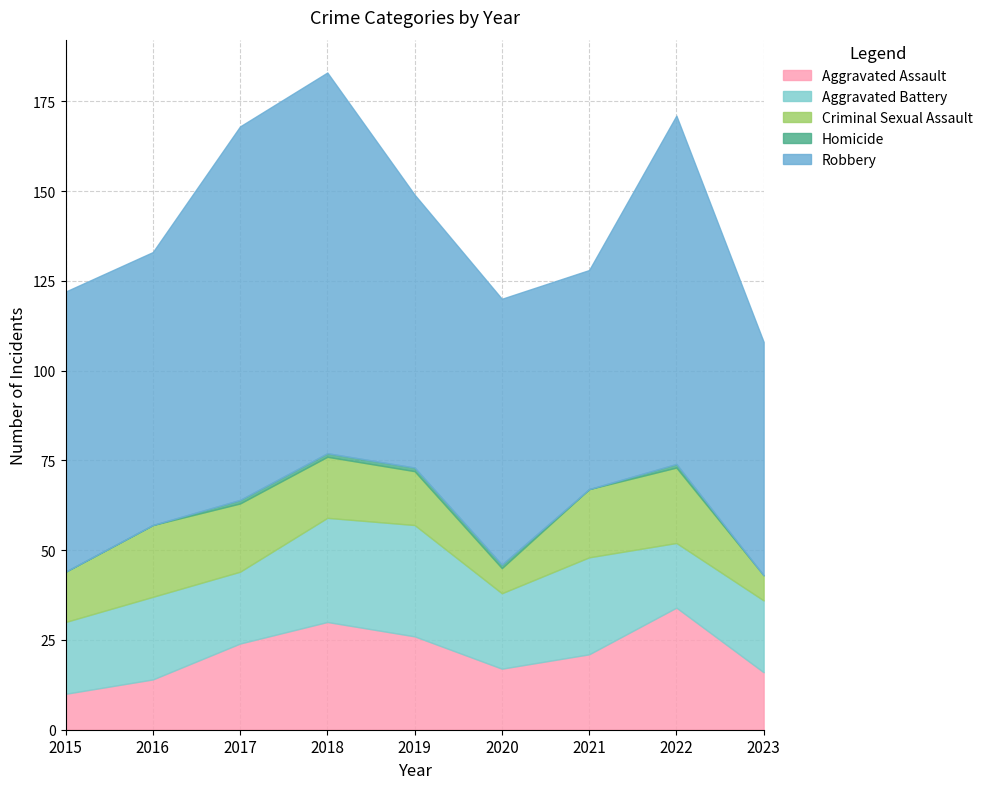

Where is the first local maximum for Criminal Sexual Assault?

2016